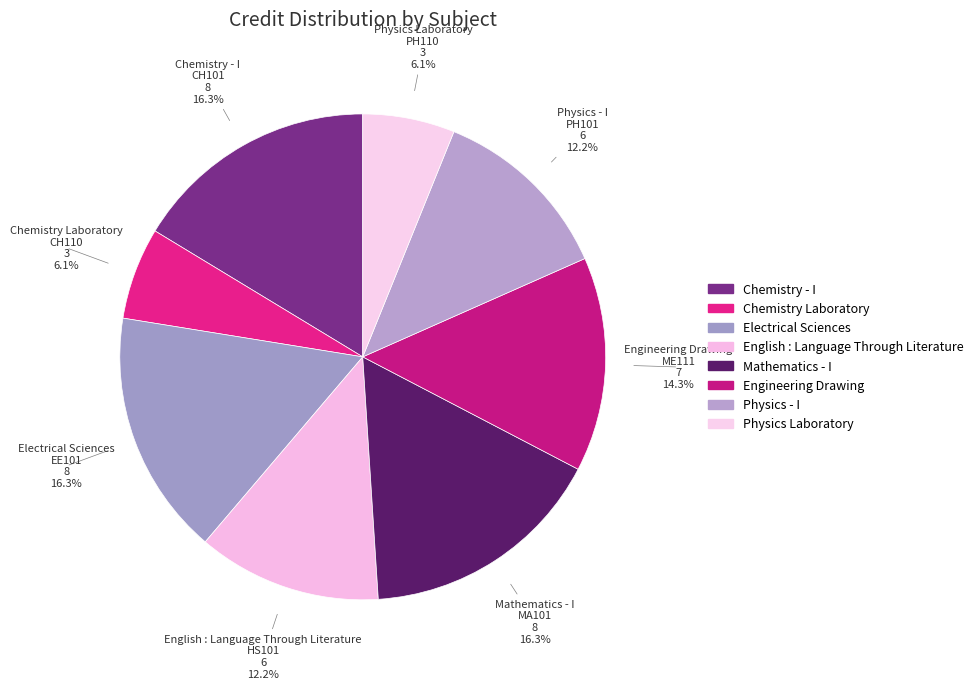

Is the sum of Chemistry - I and Engineering Drawing greater than half?

No